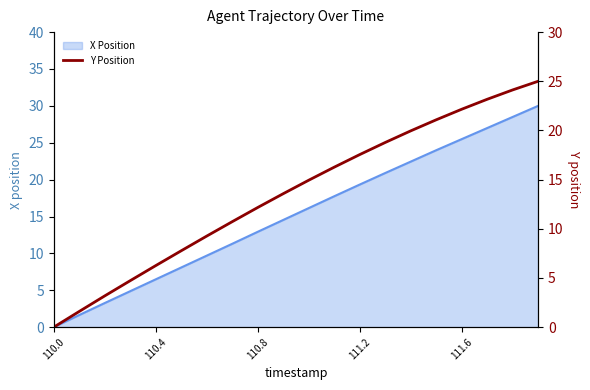

Is it true that X Position equals 33.7 at 111.2?

False